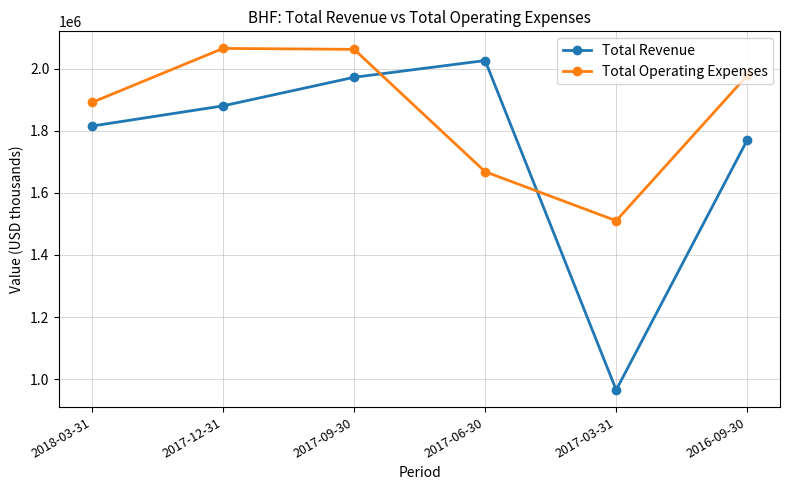

How many lines are shown in the chart?

2